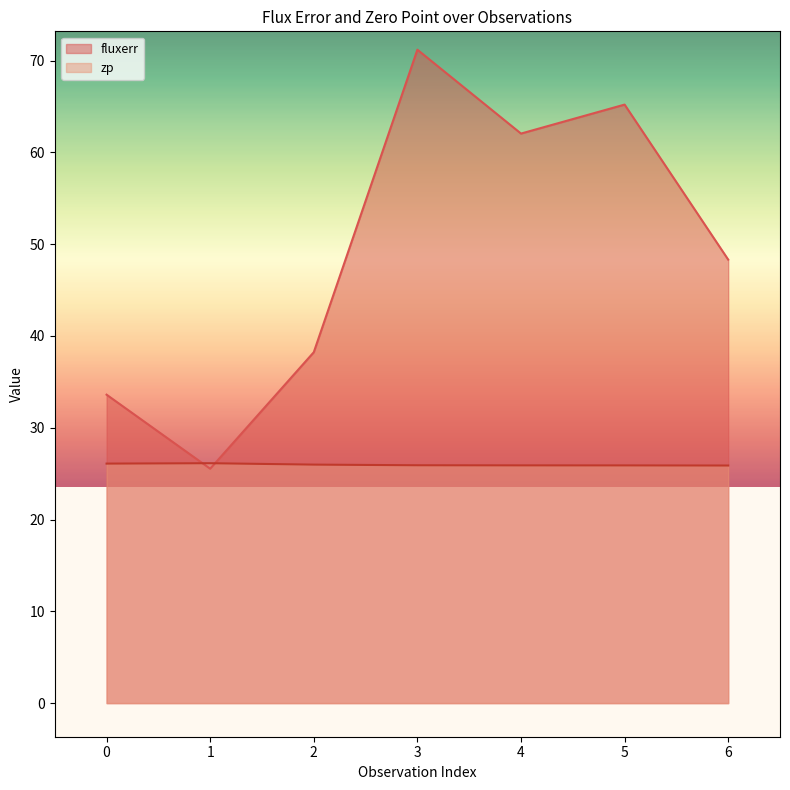

List the series in order of their overall mean, lowest first.

zp, fluxerr